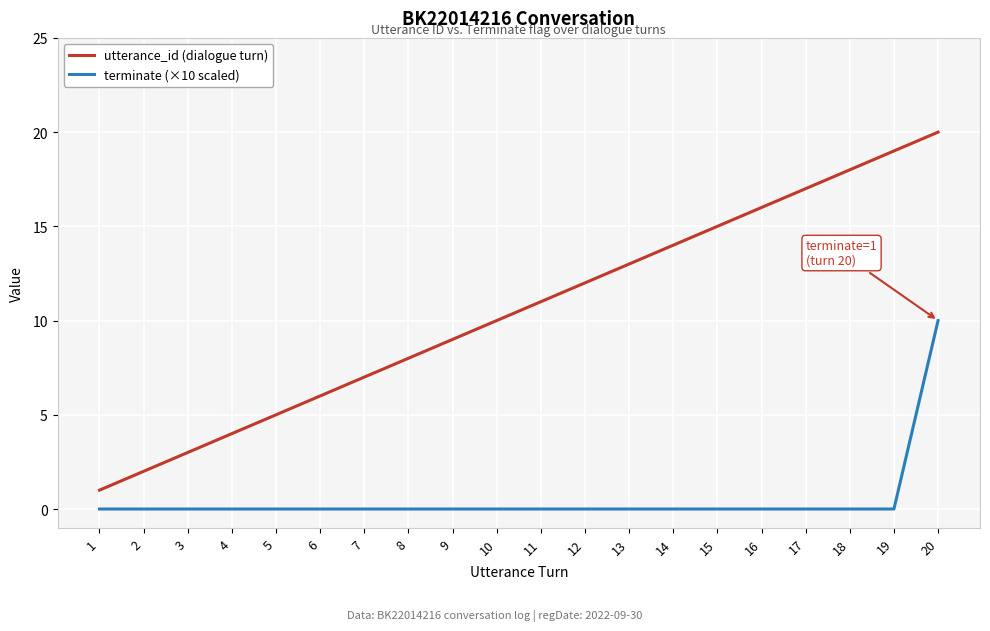

At which category is the sum across all series the highest?

20